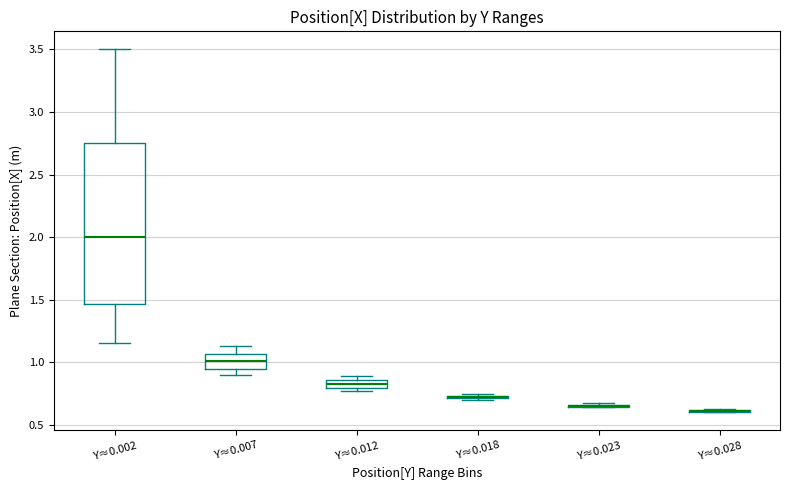

Which box is the tallest, from its lower edge to its upper edge?

Y≈0.002